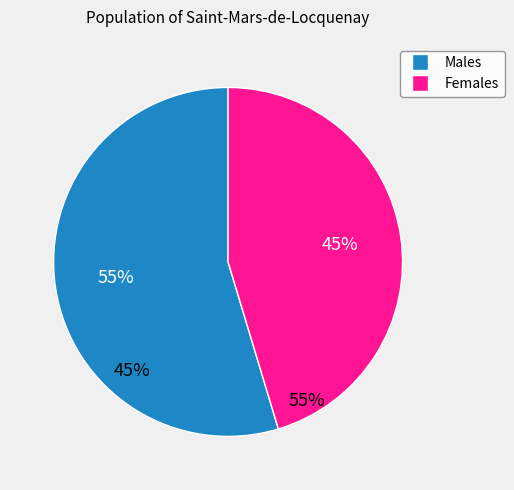

Is there a majority slice in this chart?

Yes